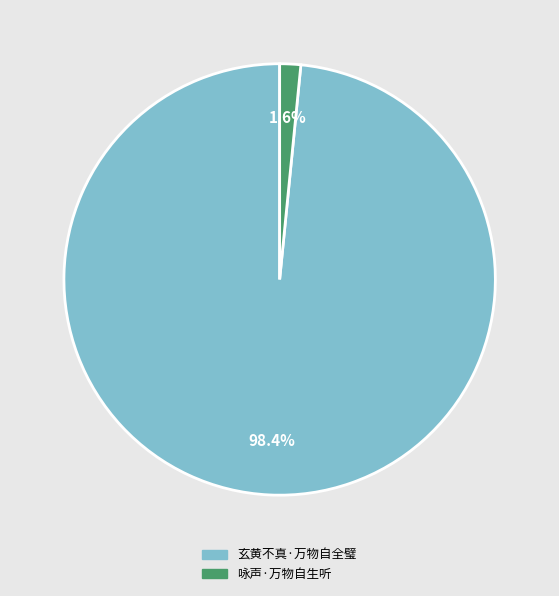

True or false: 玄黄不真·万物自全璧 accounts for 98% of the total.

True